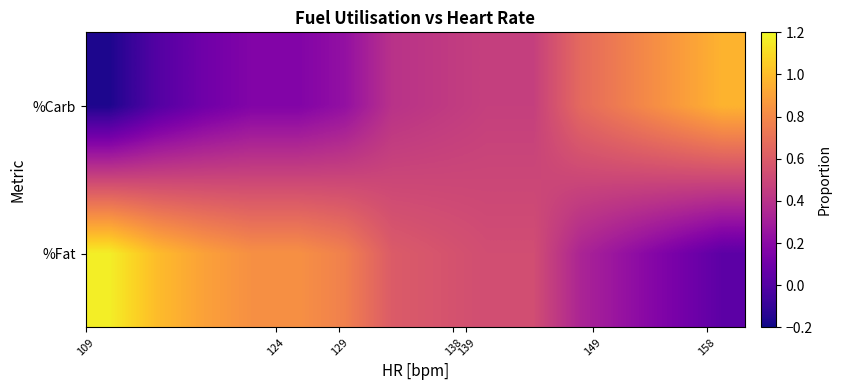

At how many categories does at least one series exceed 0?

14